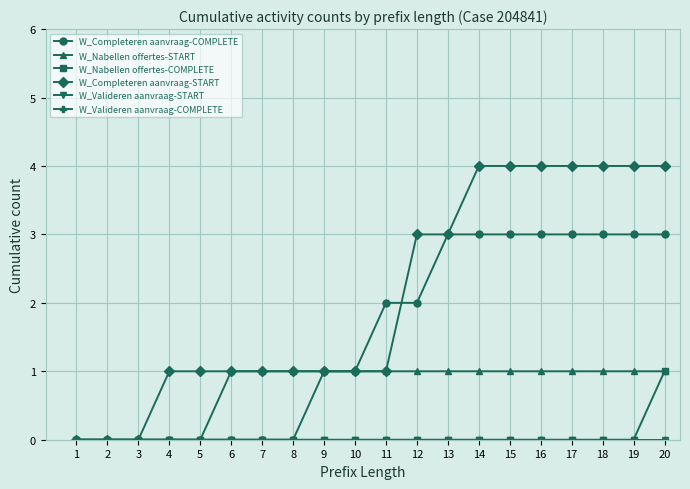

Rank the series at 4 from lowest to highest value.

W_Completeren aanvraag-COMPLETE, W_Nabellen offertes-START, W_Nabellen offertes-COMPLETE, W_Valideren aanvraag-START, W_Valideren aanvraag-COMPLETE, W_Completeren aanvraag-START